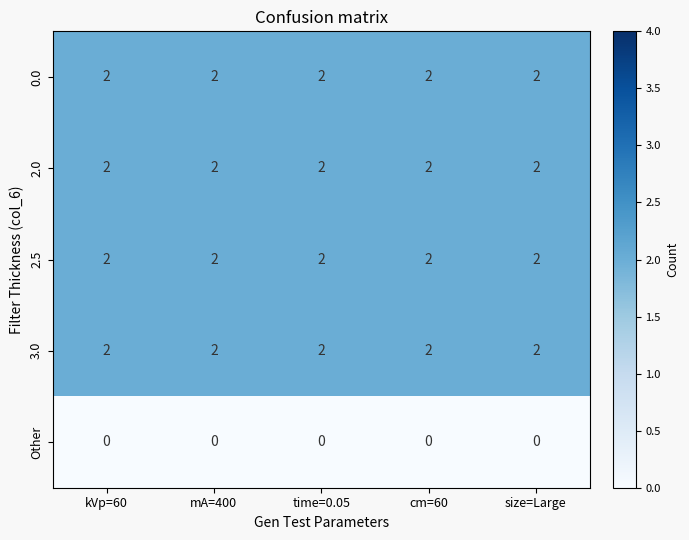

At how many categories does at least one series exceed 1?

5